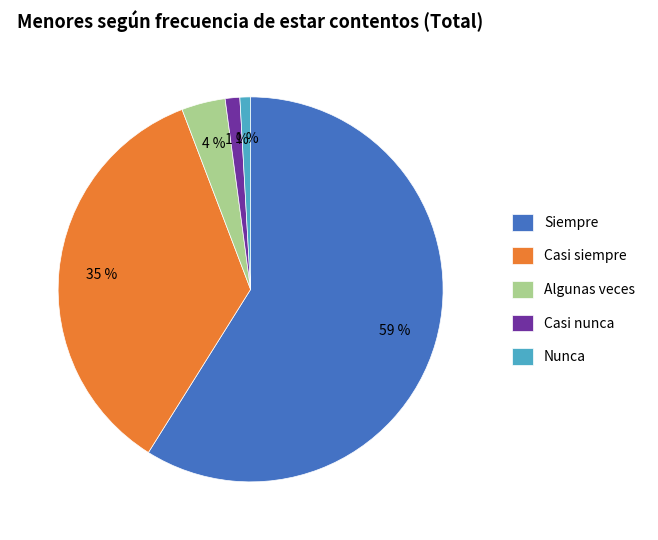

Is it true that Casi nunca is 15% of the pie?

False